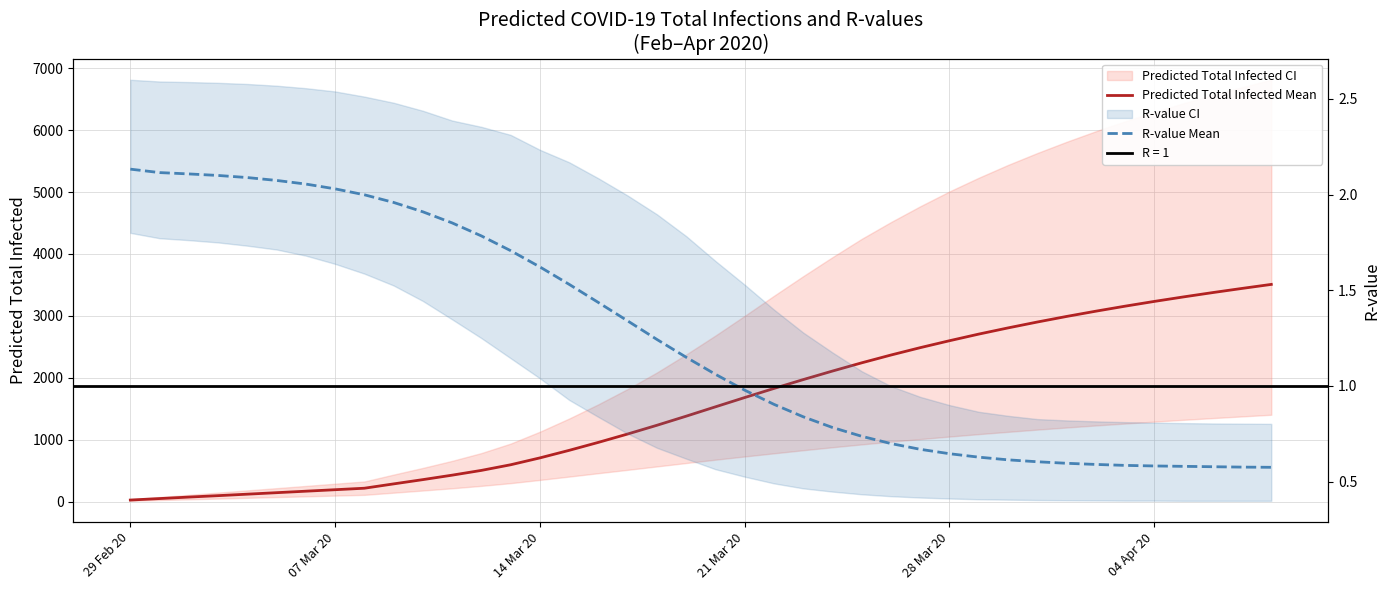

What is the difference between the second highest and second lowest values in the R-value Mean series?

1.5